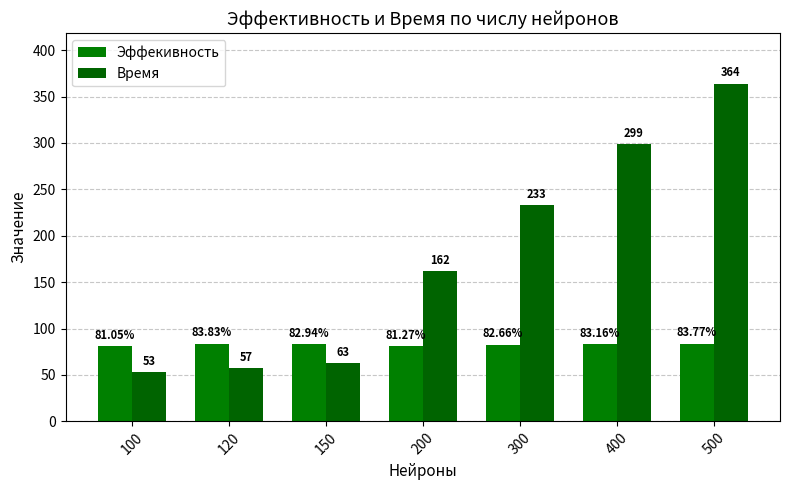

What is the lowest value of the Эффекивность series?

81.1